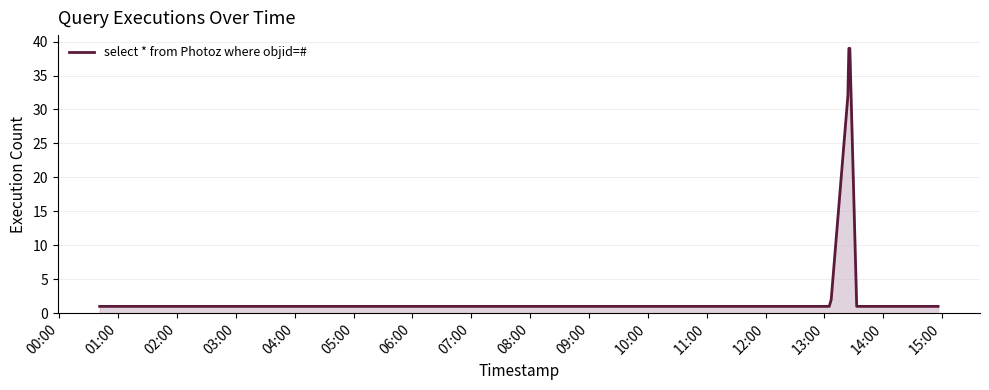

What is the greatest value displayed?

39